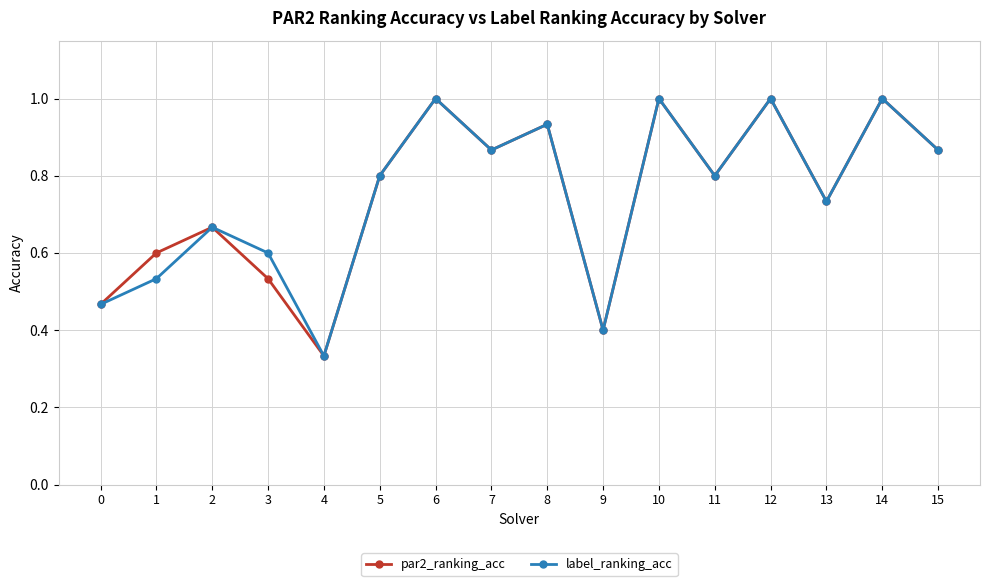

Where is label_ranking_acc nearest to the value 0?

4